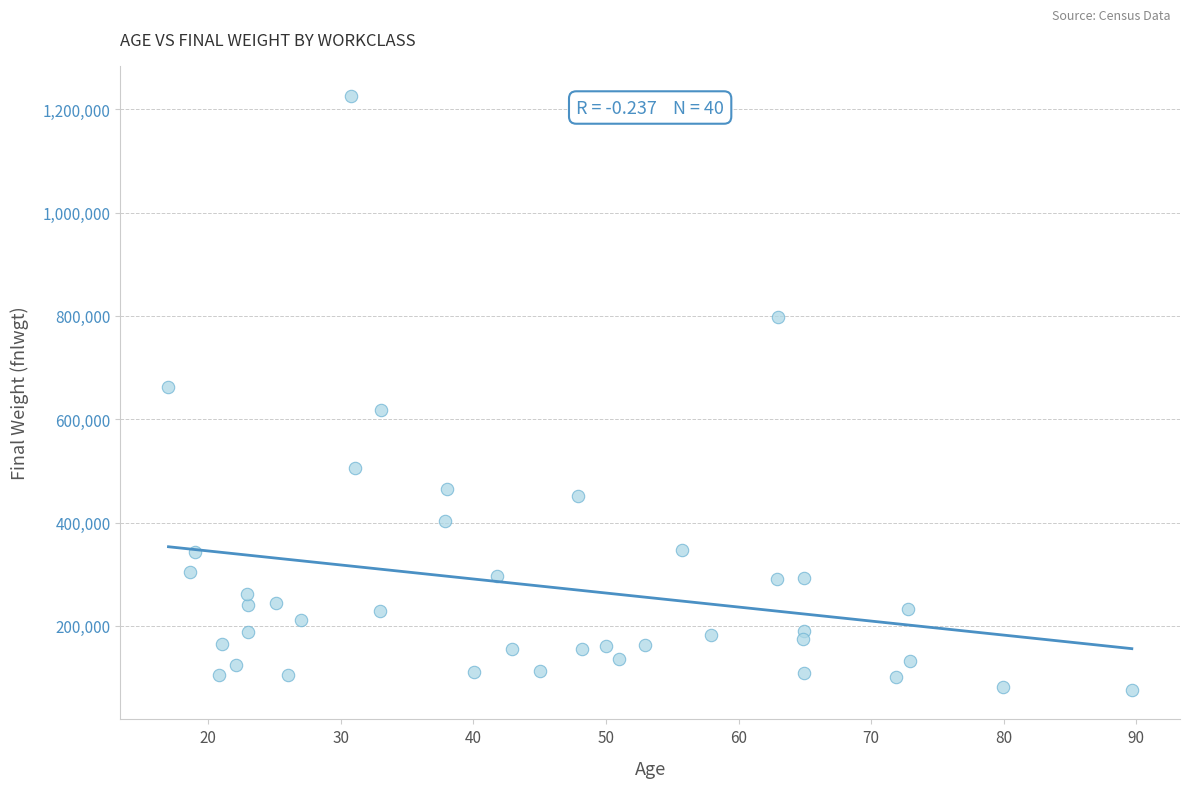

What is the range of Y values (max minus min)?

1150056.8